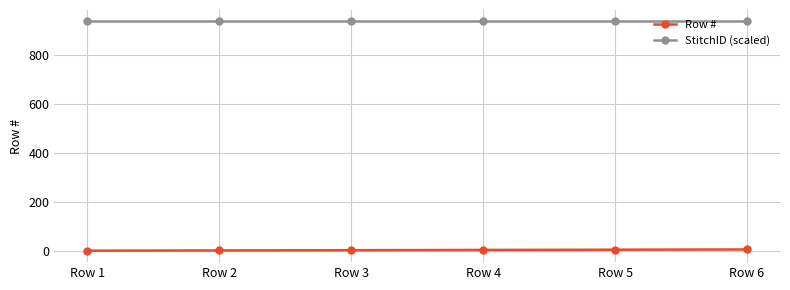

What is the greatest value displayed?

937